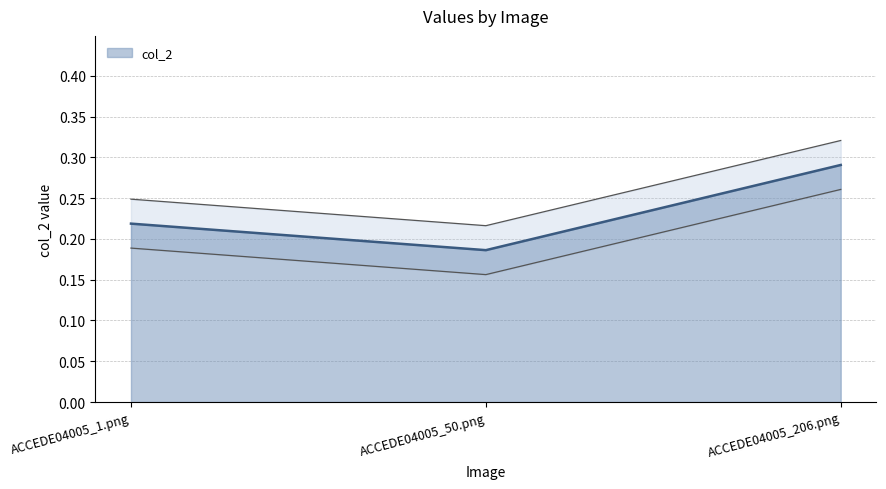

Where is the data nearest to the value 0?

ACCEDE04005_50.png